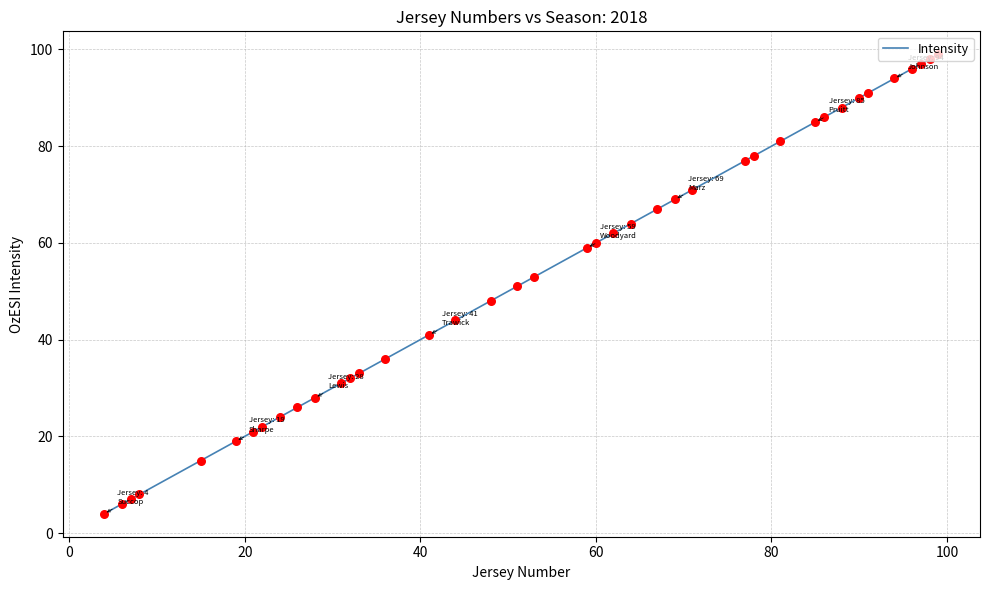

What is the maximum value shown in the chart?

99